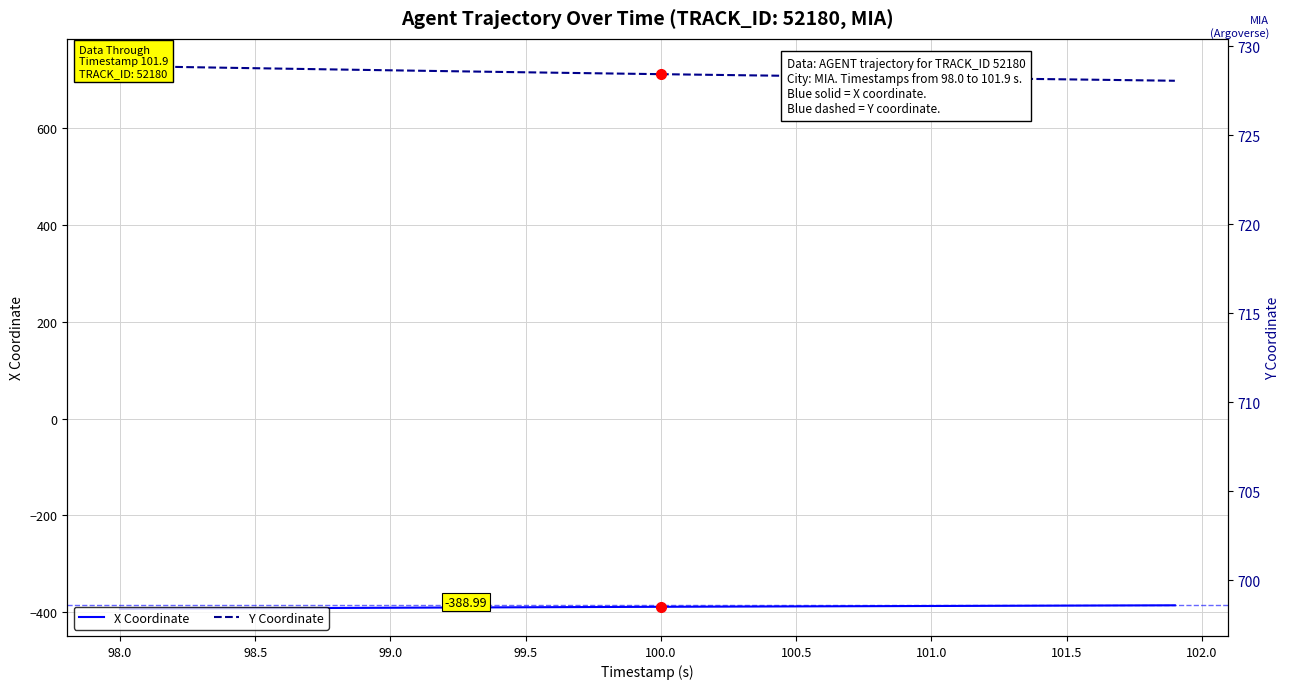

What is the difference between the highest and lowest values at 99.5?

1117.5